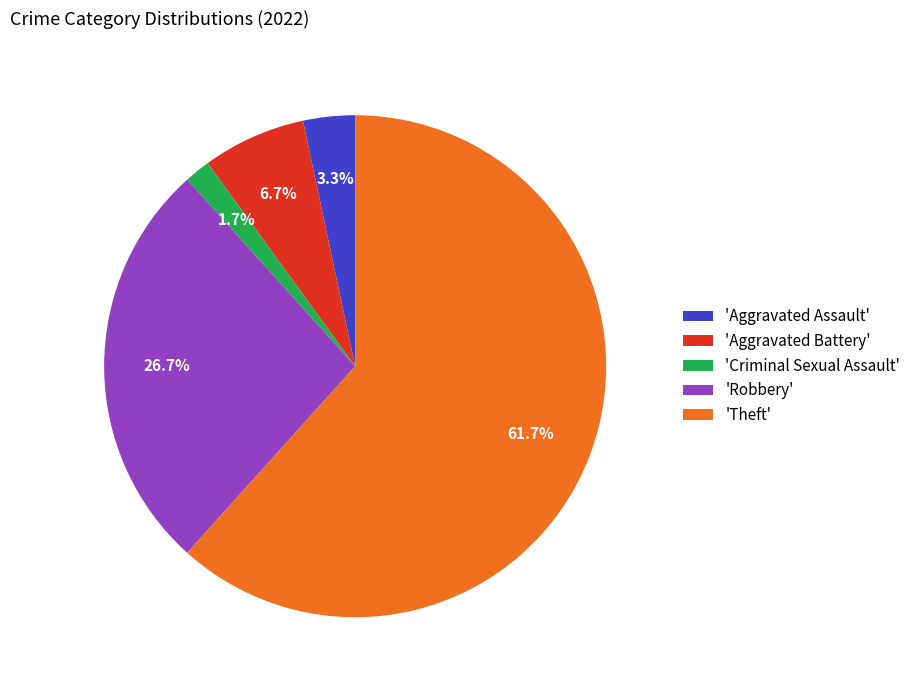

Which has a higher value, 'Aggravated Assault' or 'Theft'?

'Theft'